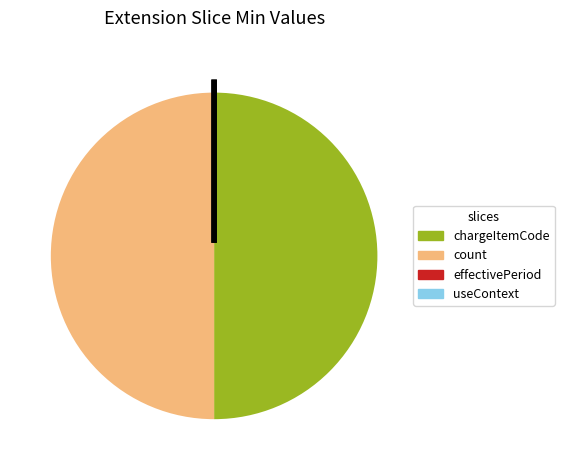

Do count and chargeItemCode together represent more than half of the pie?

Yes